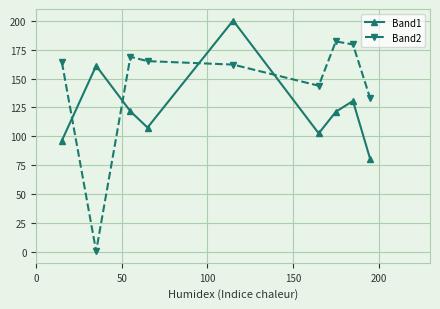

What is the value of the Band1 point at the 5th from the left?

200.0